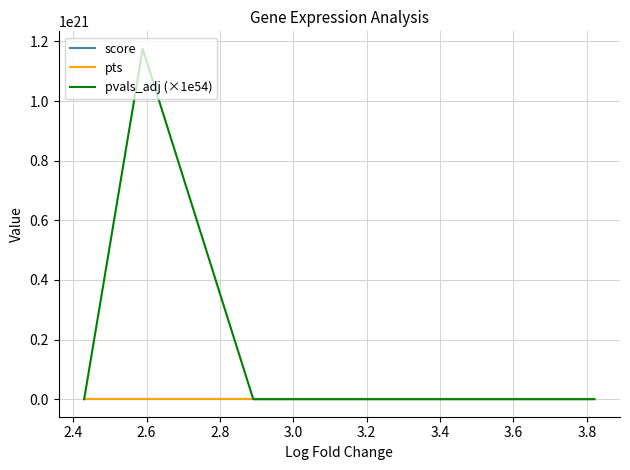

What is the difference between the second highest and second lowest values in the pvals_adj (×1e54) series?

65965461443912.0